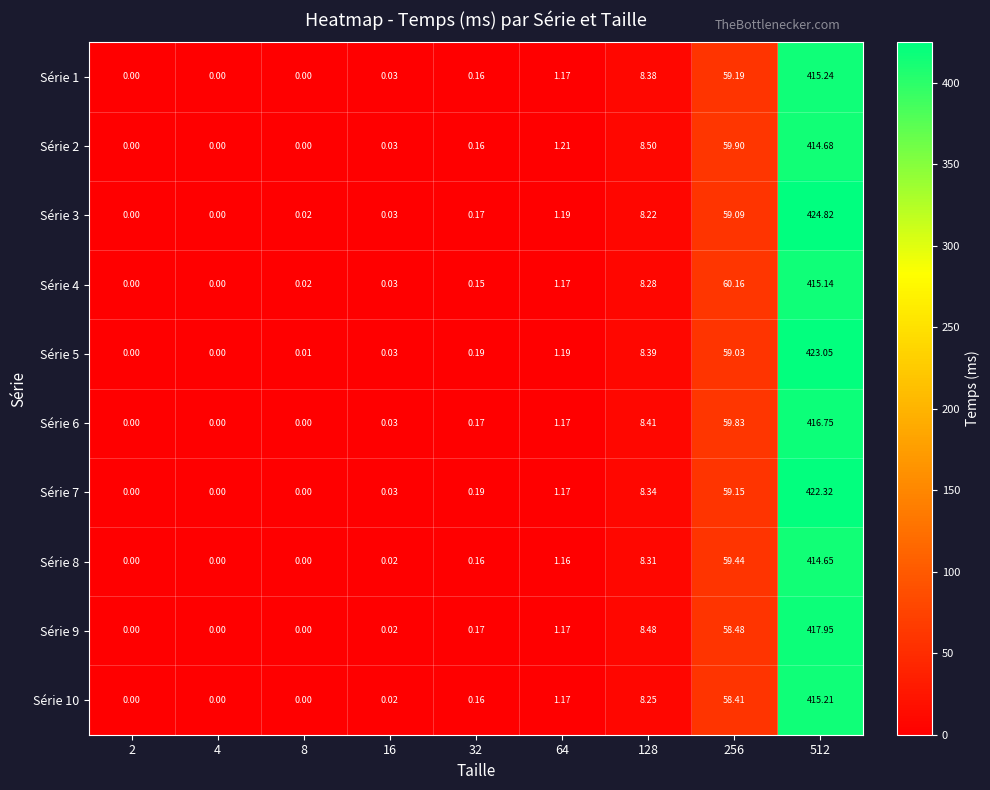

Is the value of Série 6 at 2 greater than the value of Série 9 at 512?

No